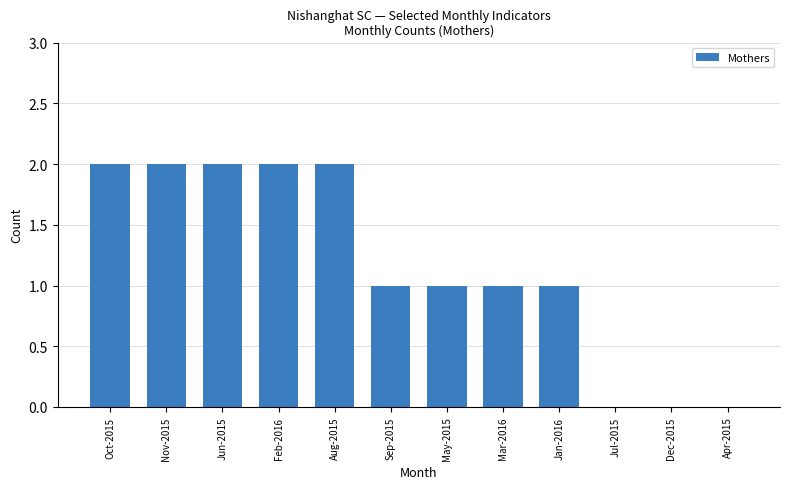

True or false: the data shows 1 at Jan-2016.

True